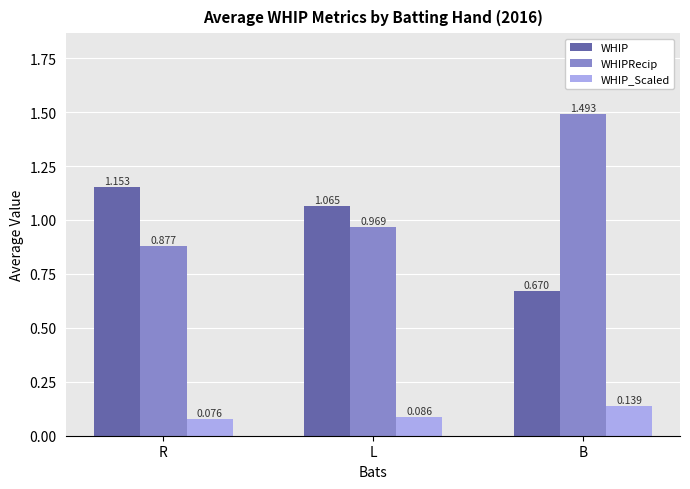

Rank the categories by WHIPRecip value from highest to lowest.

B, L, R